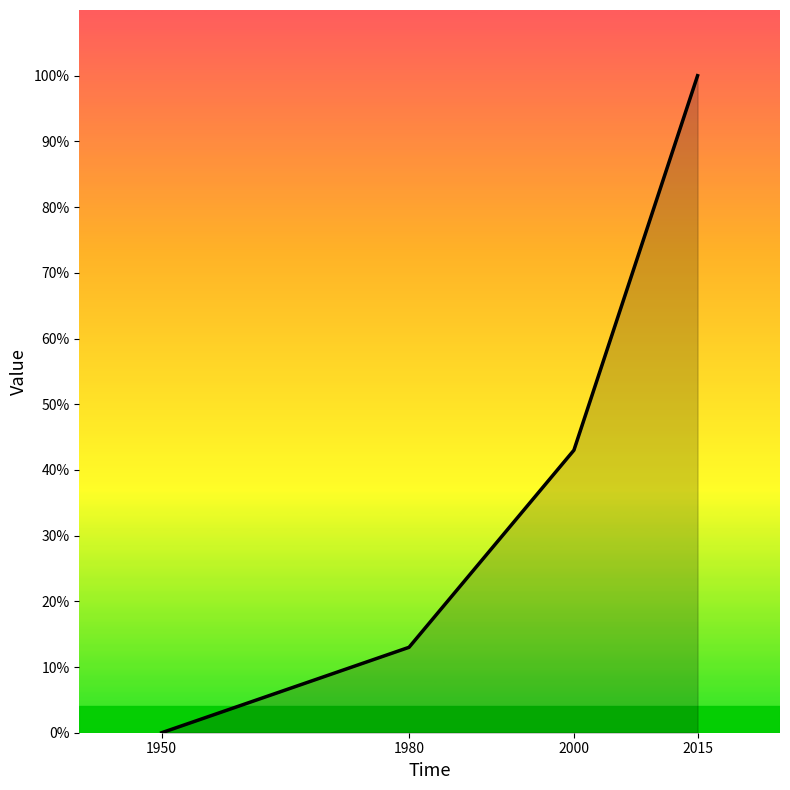

Does the chart display data point markers on the line(s)?

No